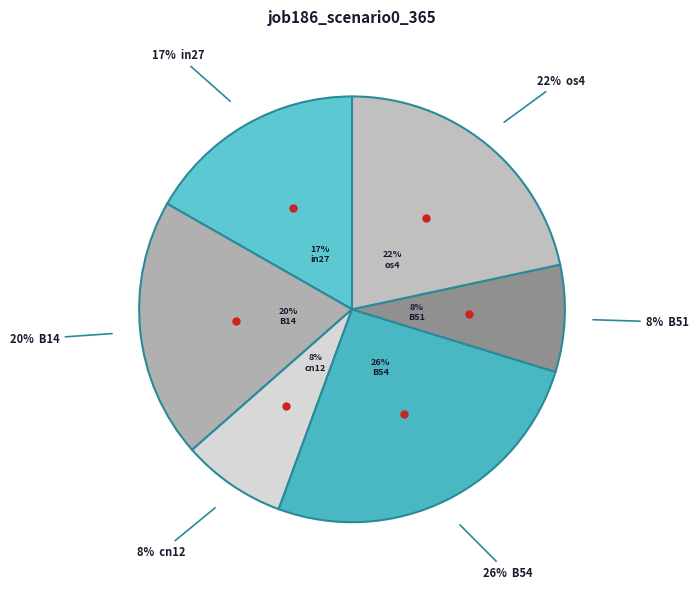

How much of the chart is everything except B54?

74.2%